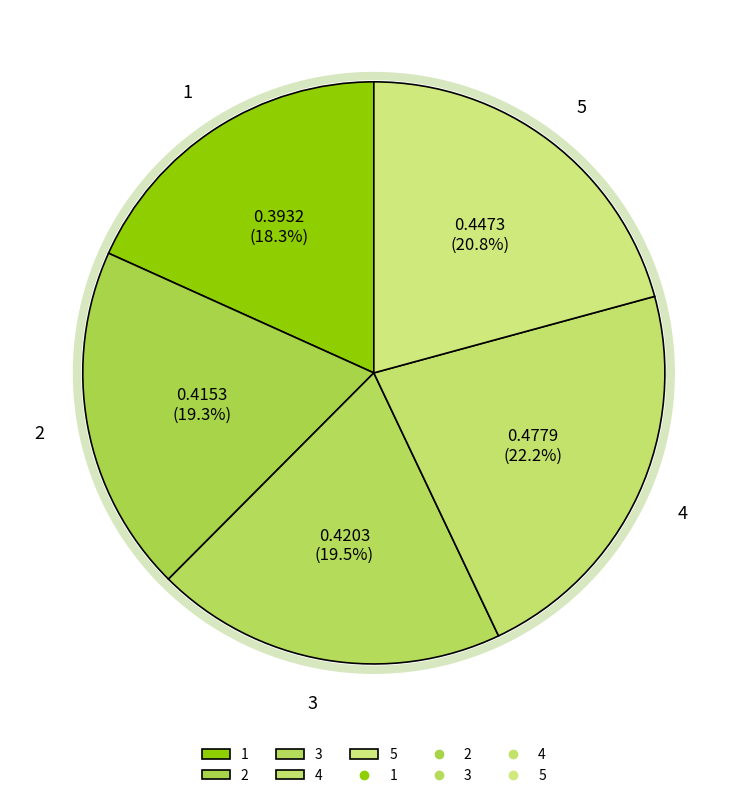

Which category has the biggest portion of the pie?

4